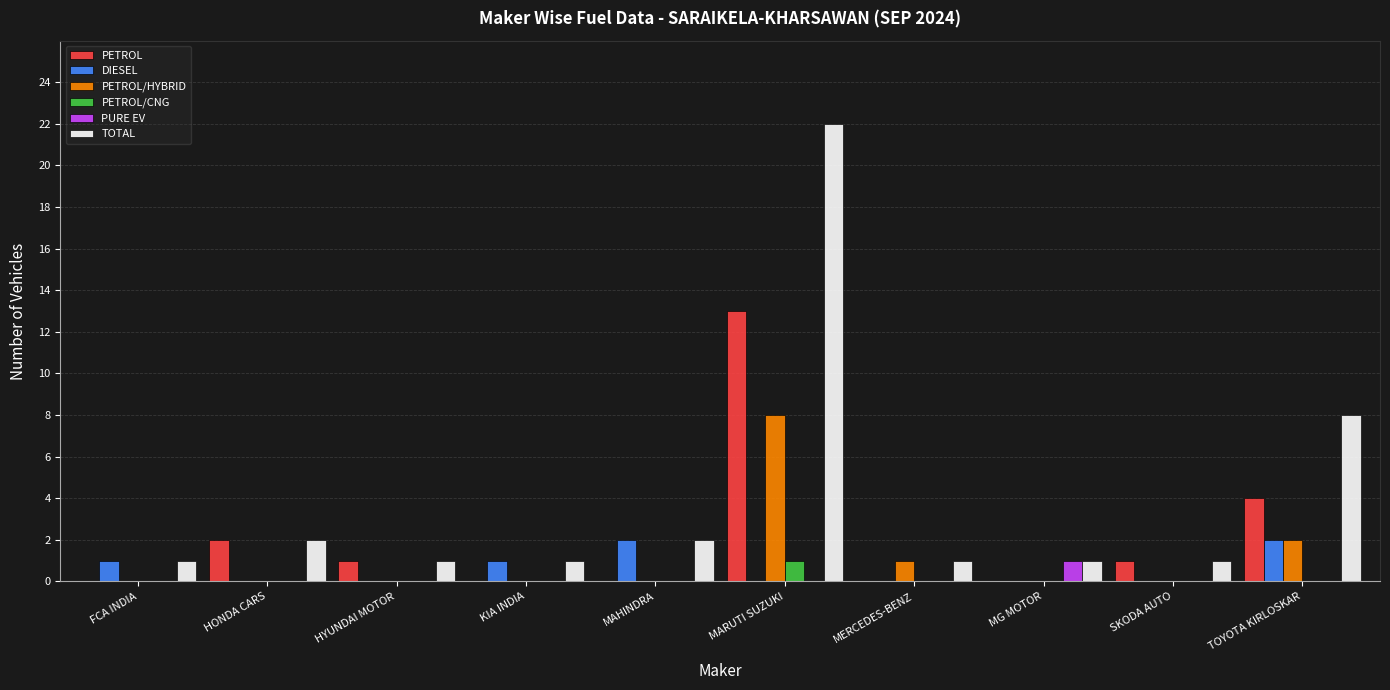

The TOTAL series shows 1 at HYUNDAI MOTOR. True or false?

True